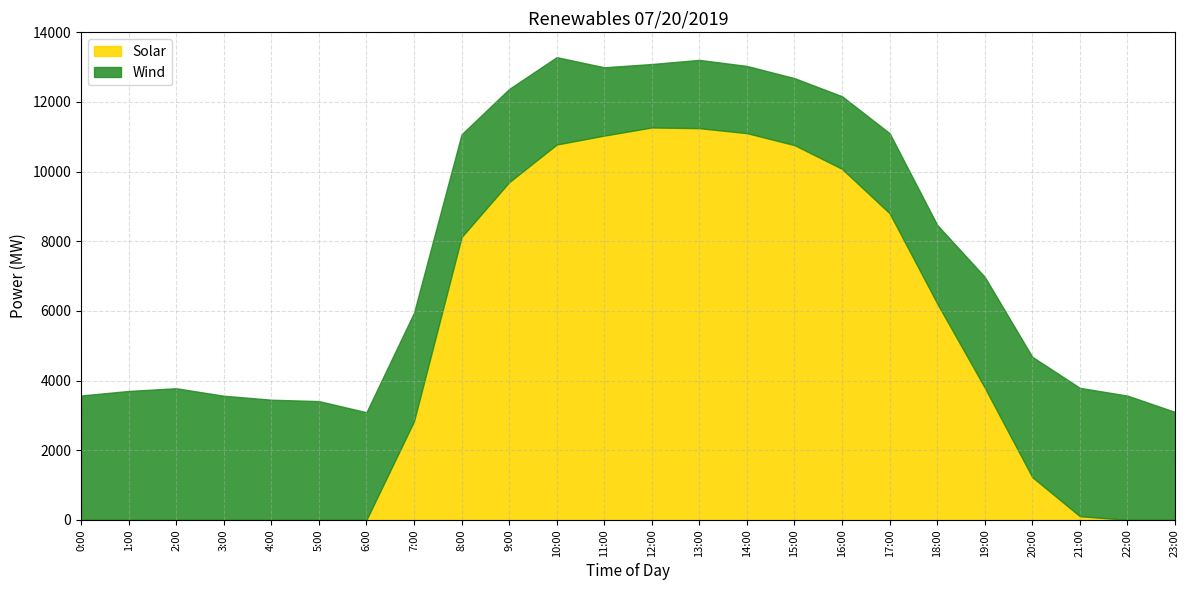

The value of Solar at 7:00 is 858. True or false?

False